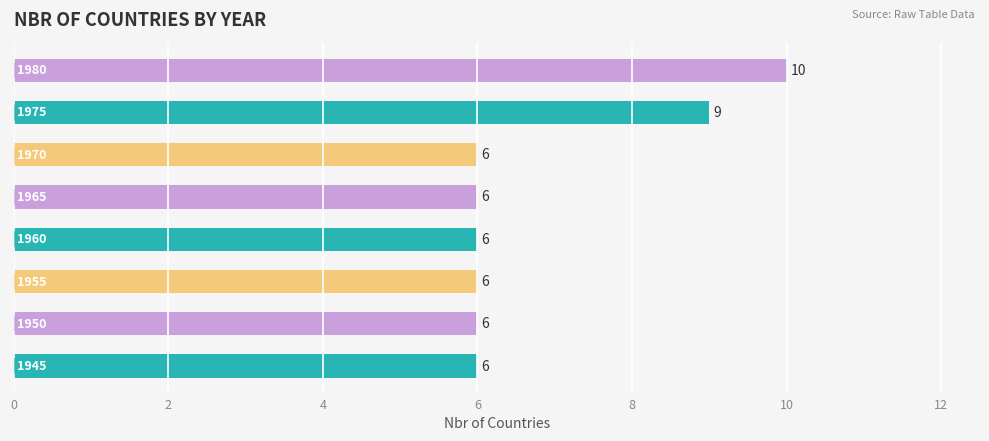

Reading bottom to top, extract all data points from this chart.

6	6	6	6	6	6	9	10